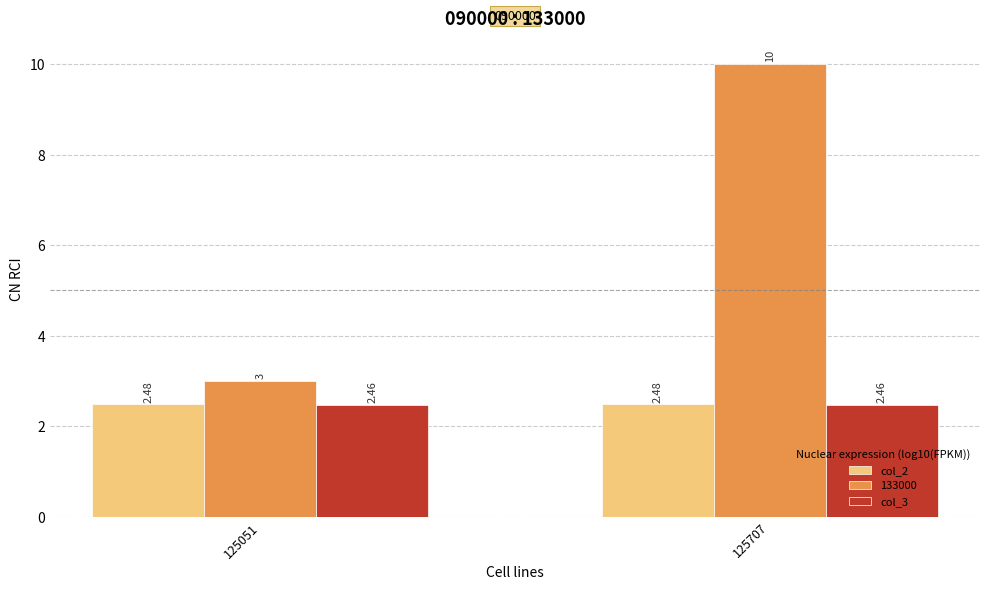

Which series has the widest spread of values?

133000